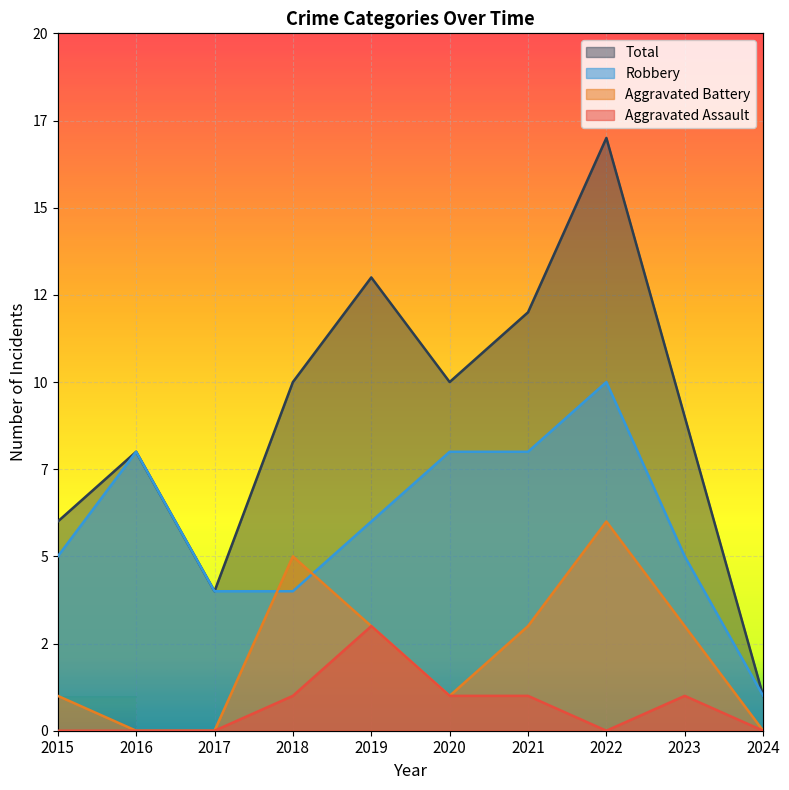

What is the value of the Aggravated Battery point at the 4th from the left?

5